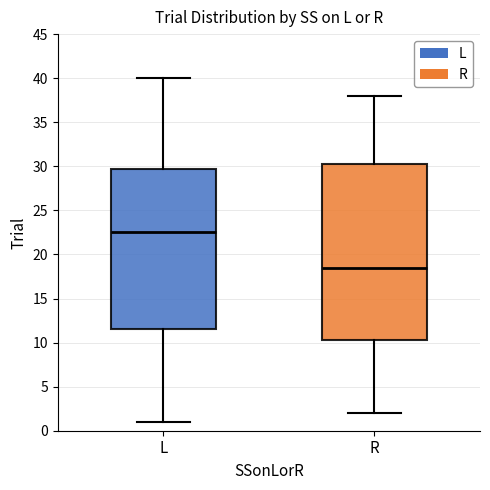

Which box is the tallest, from its lower edge to its upper edge?

R